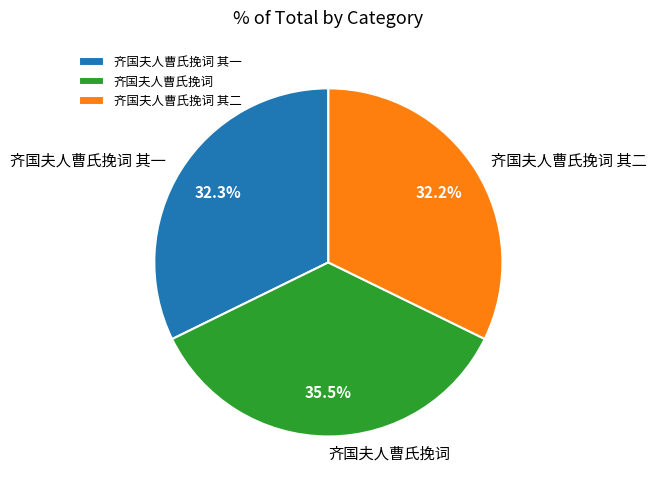

How many slices are in this pie chart?

3